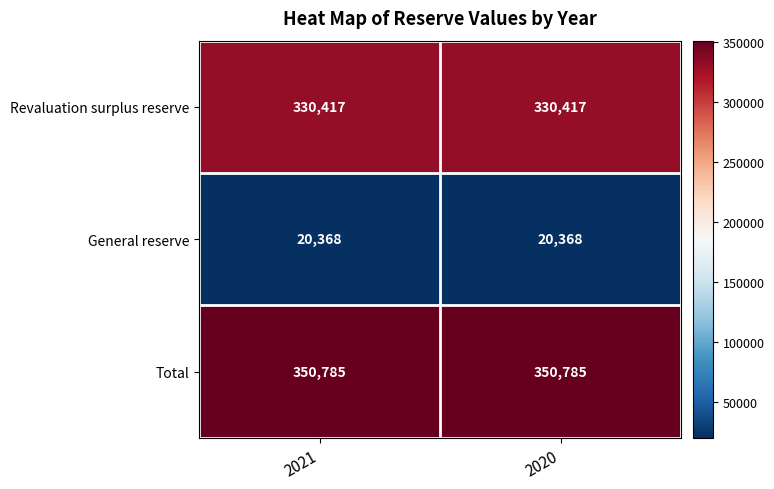

What is the sum of all Revaluation surplus reserve values?

660834